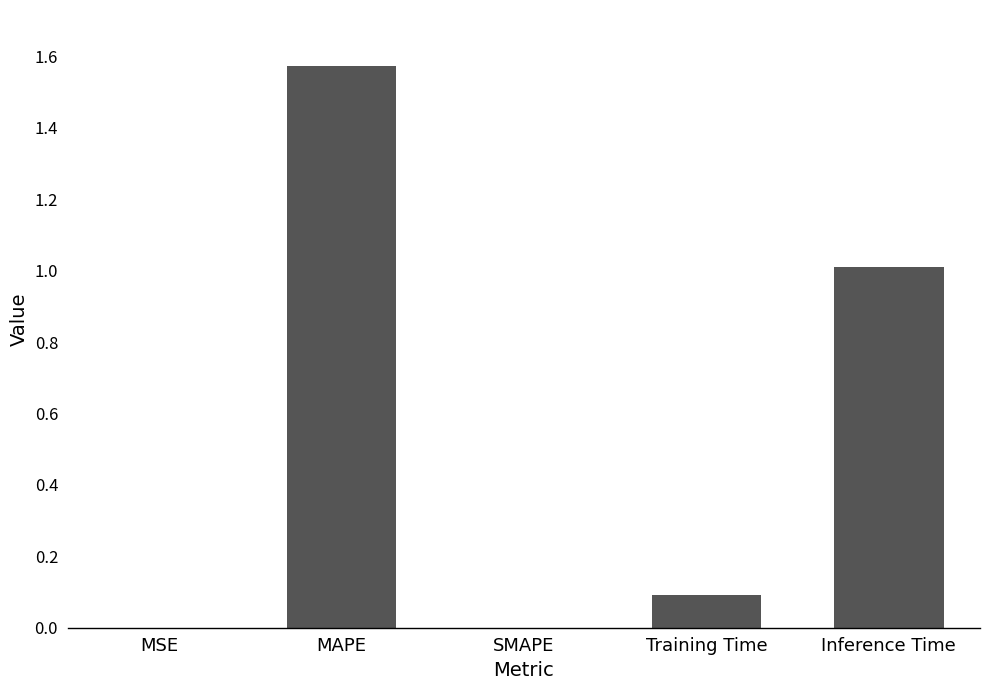

At which category does the chart reach its peak across all series?

MAPE